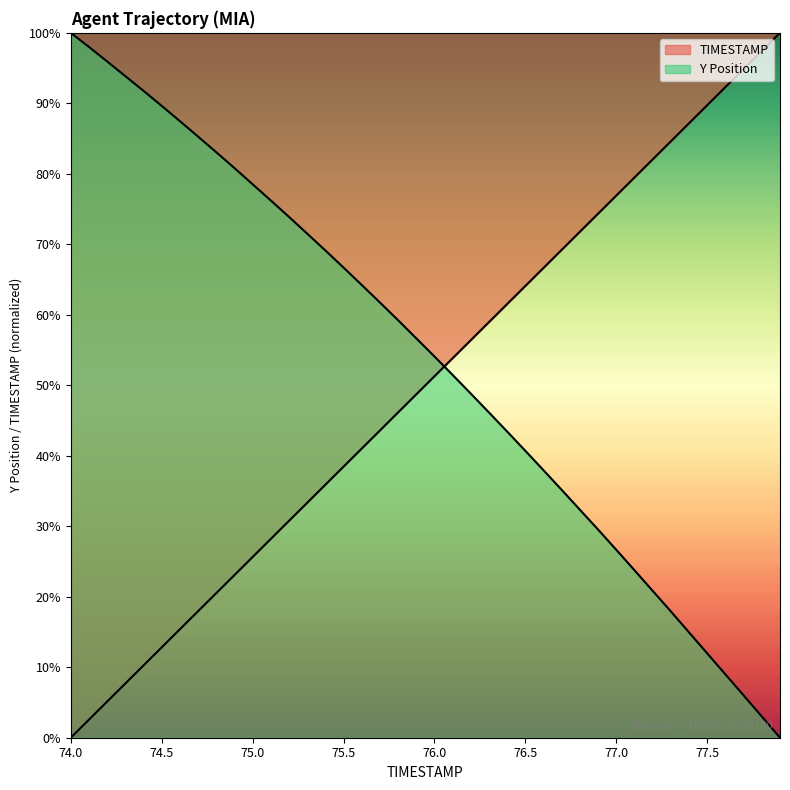

Does the chart display data point markers on the line(s)?

No